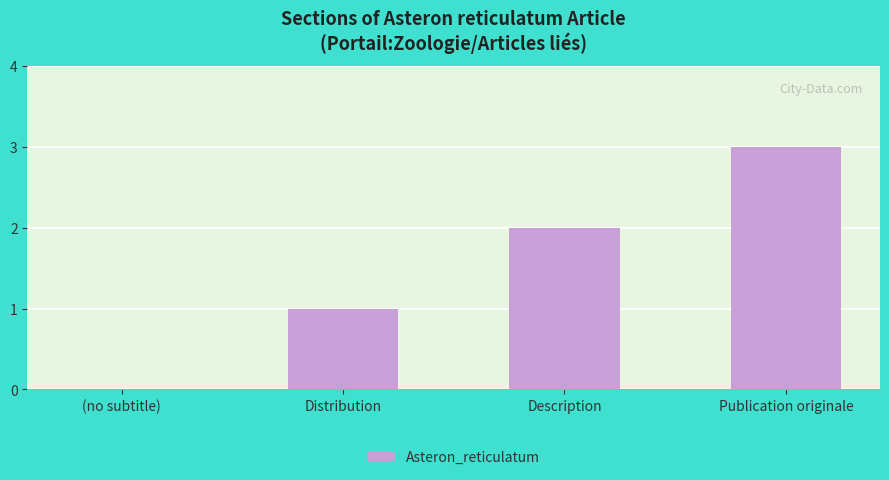

What is the sum of the values at Publication originale and (no subtitle)?

3